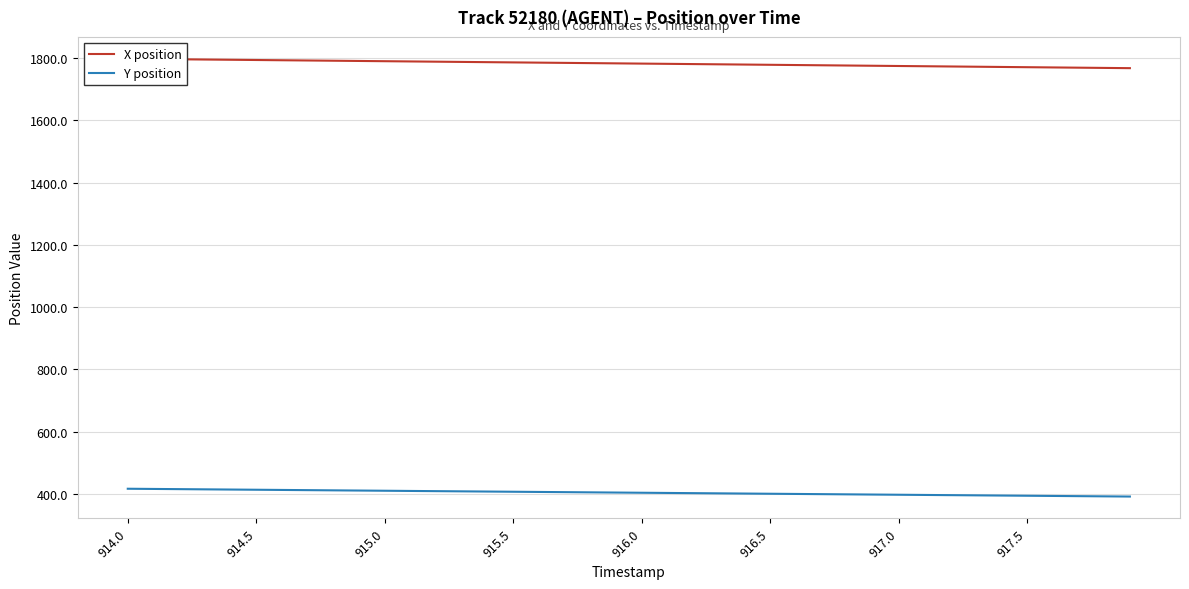

How many values in the Y position series exceed 404?

21